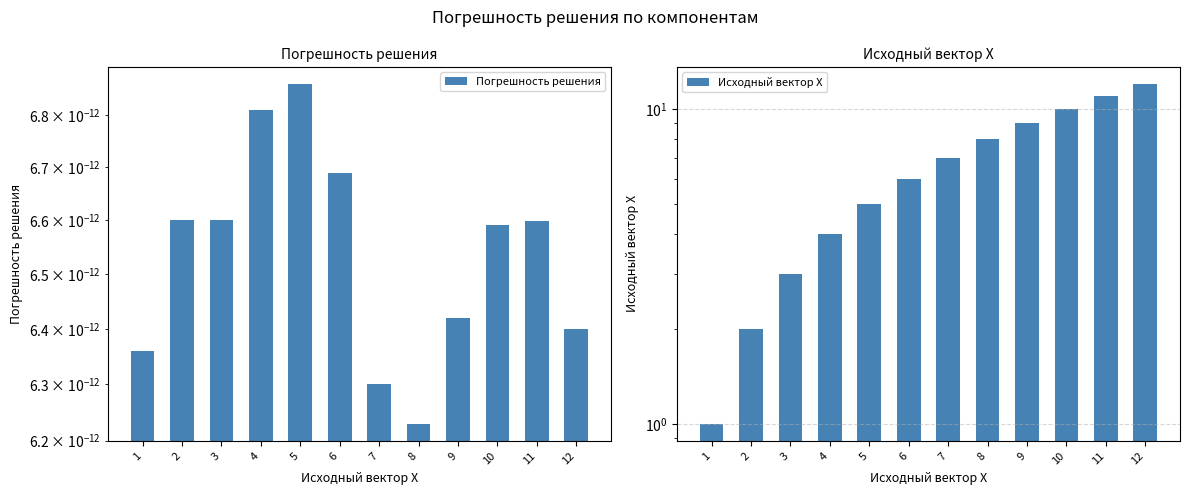

What is the value of the Исходный вектор Х bar at the 12th from the left?

12.0